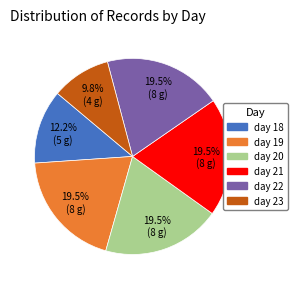

Combined, what portion of the pie is day 23 and day 20?

29.3%